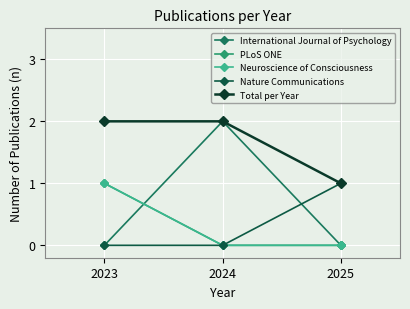

Is the value of Neuroscience of Consciousness at 2024 greater than the value of International Journal of Psychology at 2024?

No